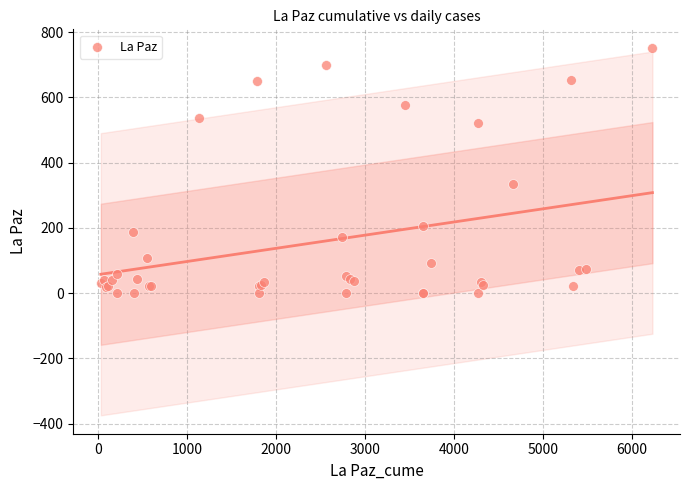

What Y value in the scatter plot is closest to 376?

333